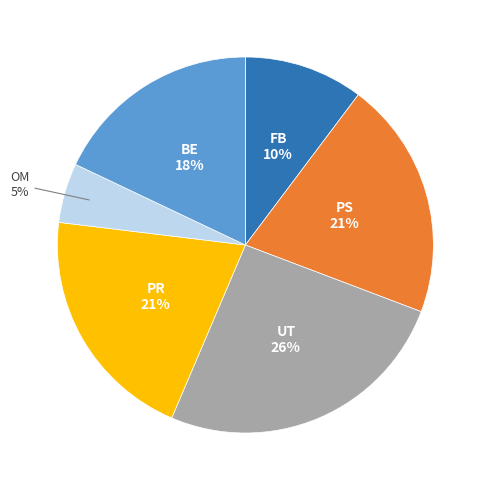

To the nearest percent, what is the average slice percentage?

17%